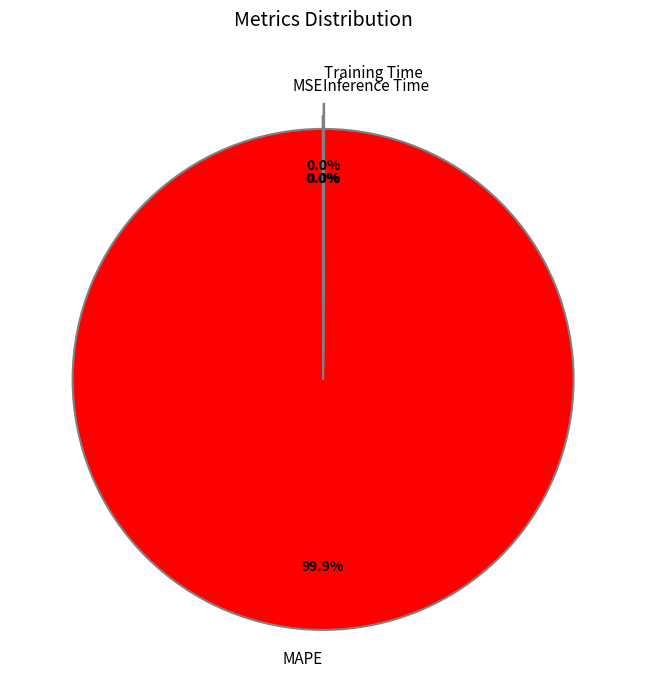

Which category accounts for the majority?

MAPE